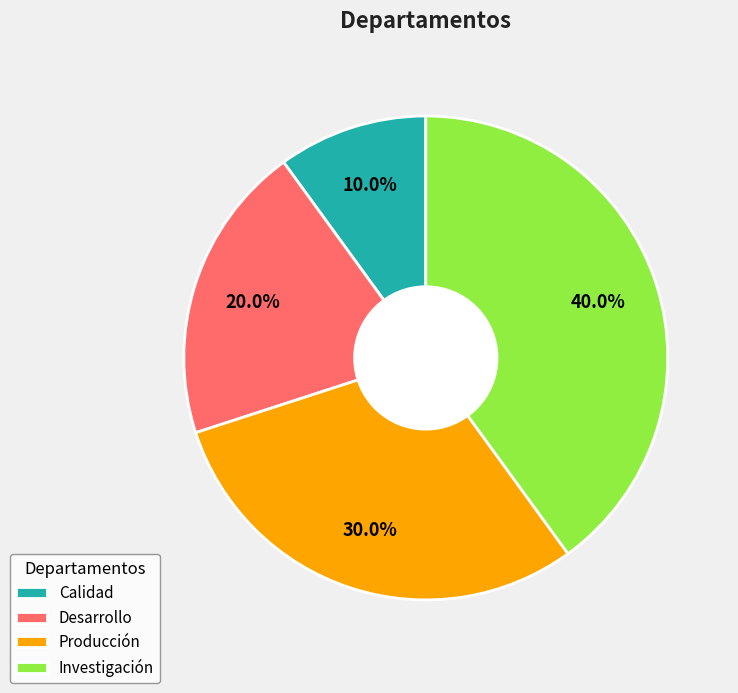

True or false: Investigación accounts for 40% of the total.

True